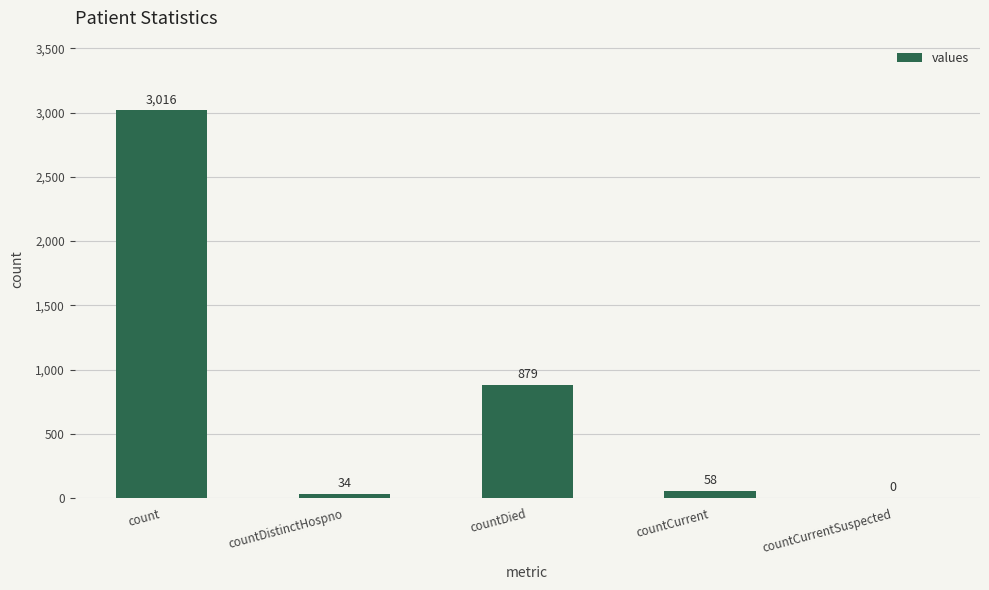

Which has a higher value, countCurrent or count?

count